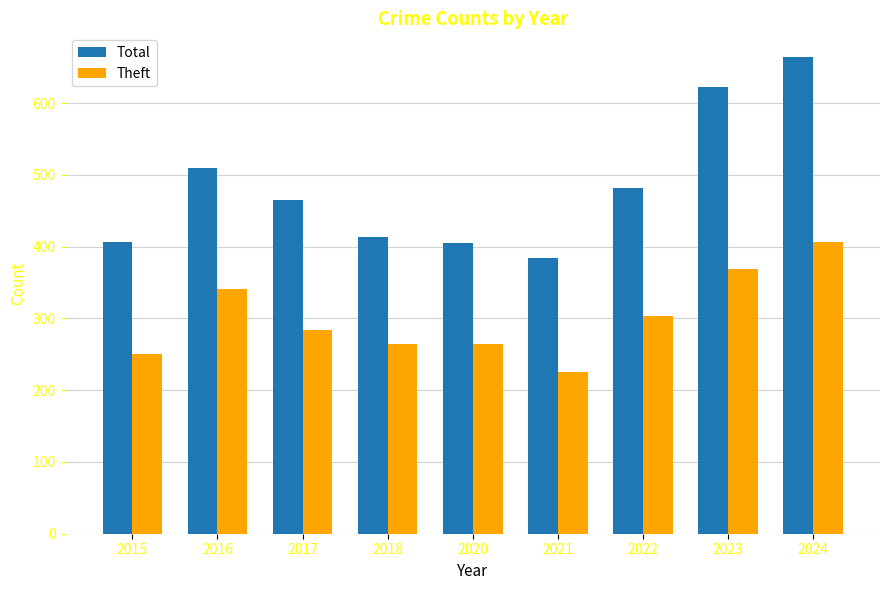

What is the sum of the Total values at 2022 and 2015?

889